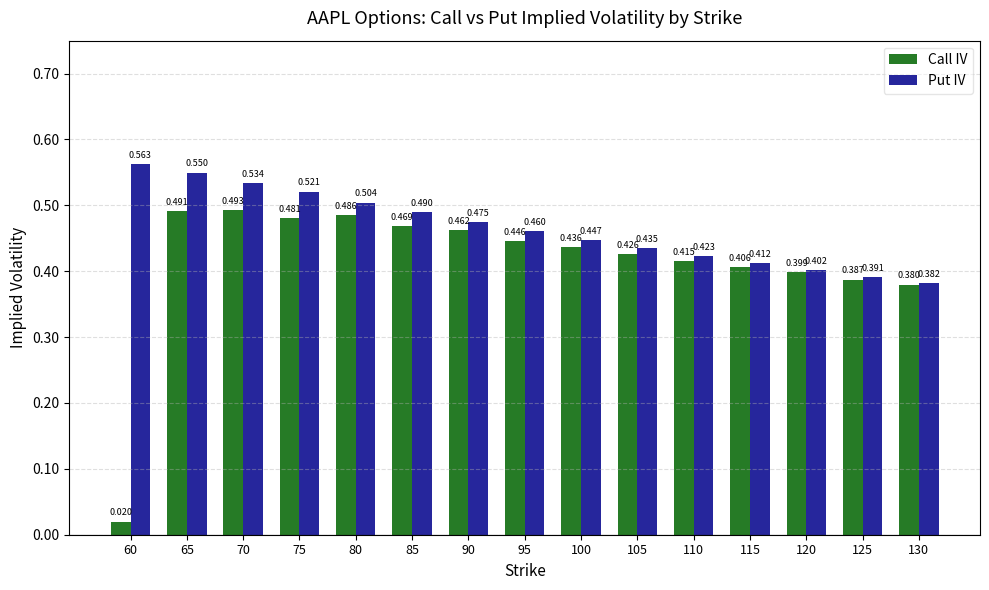

Rank the series at 60 from lowest to highest value.

Call IV, Put IV